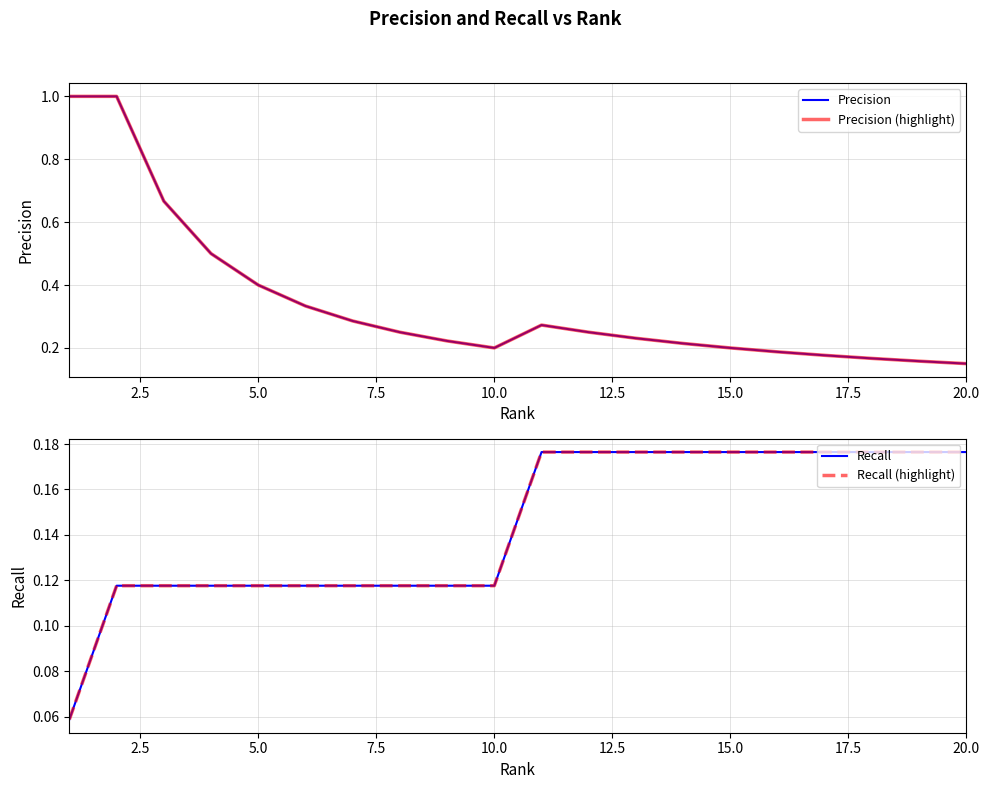

Rank the series by their maximum value, from lowest to highest.

Recall, Recall (highlight), Precision, Precision (highlight)